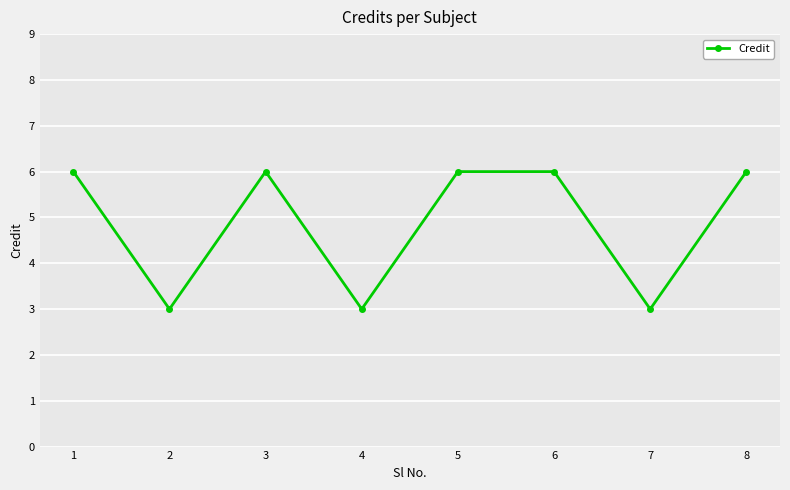

What is the difference between the second highest and minimum values?

3